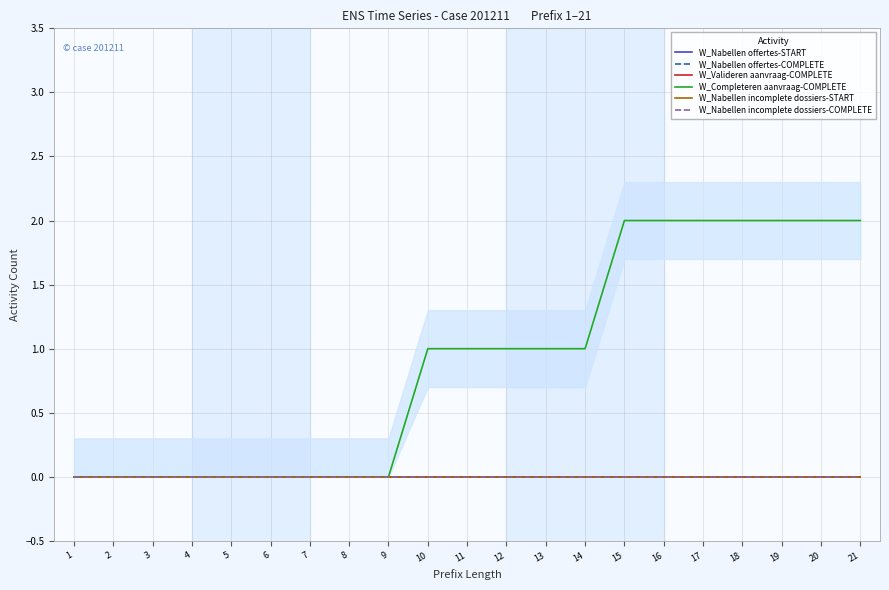

What is the total value across all series at 10?

1